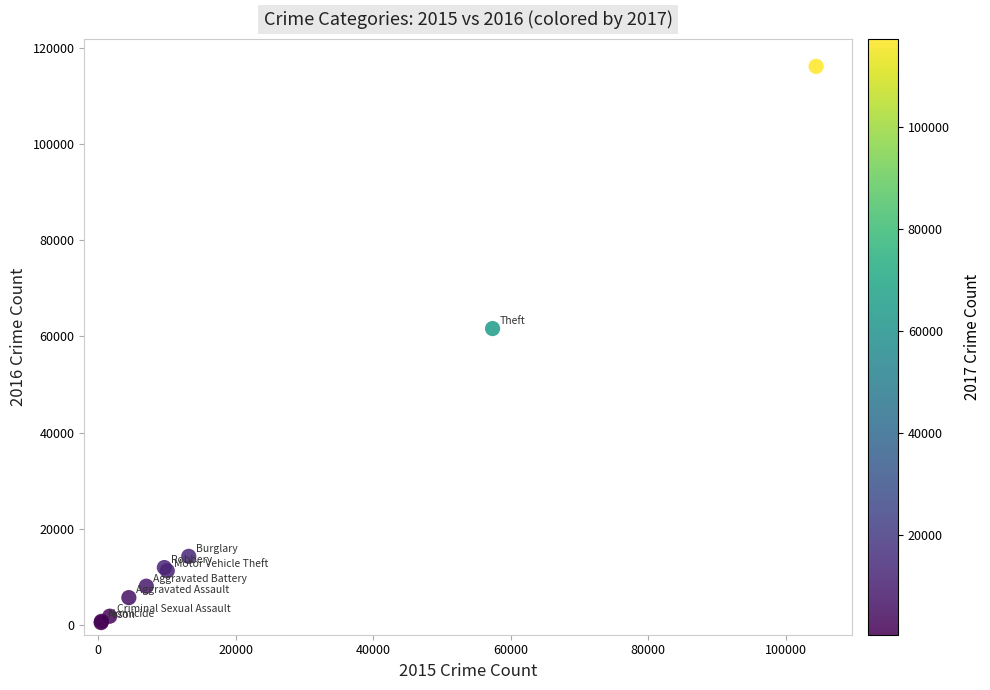

What Y value in the scatter plot is closest to 58310?

61623